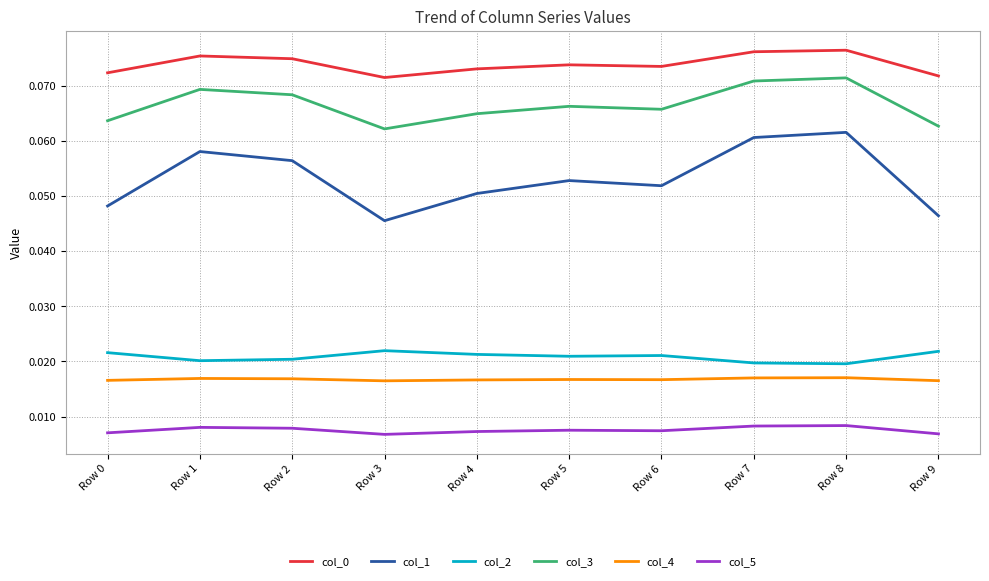

How many interior local valleys does the col_1 series have?

2